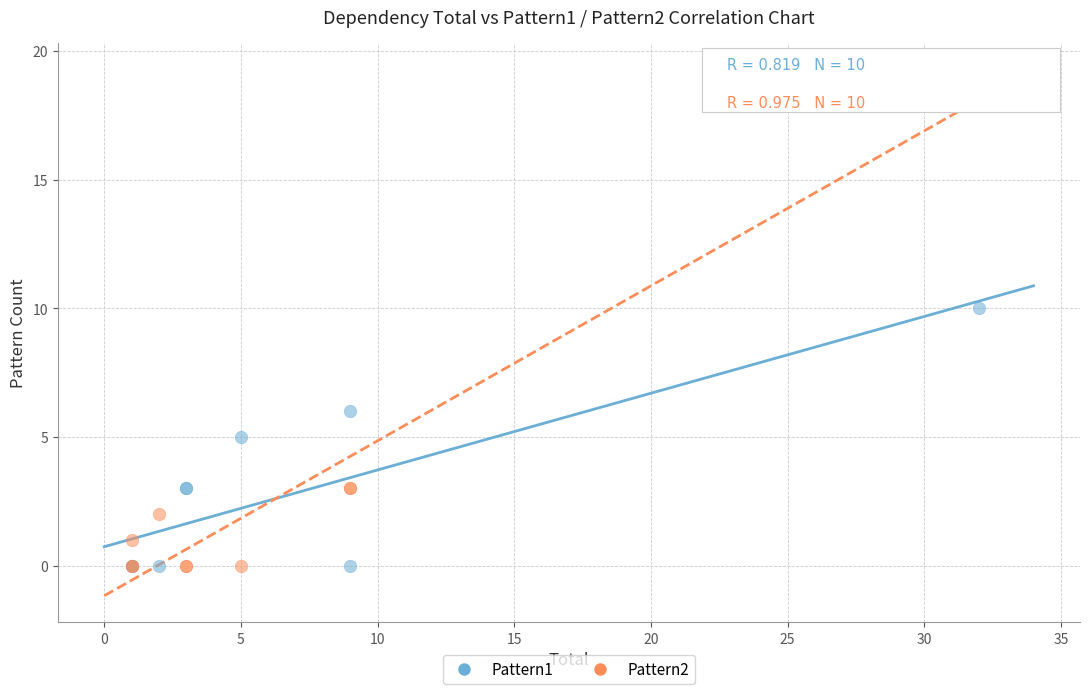

Which series contains the highest Y value?

Pattern2